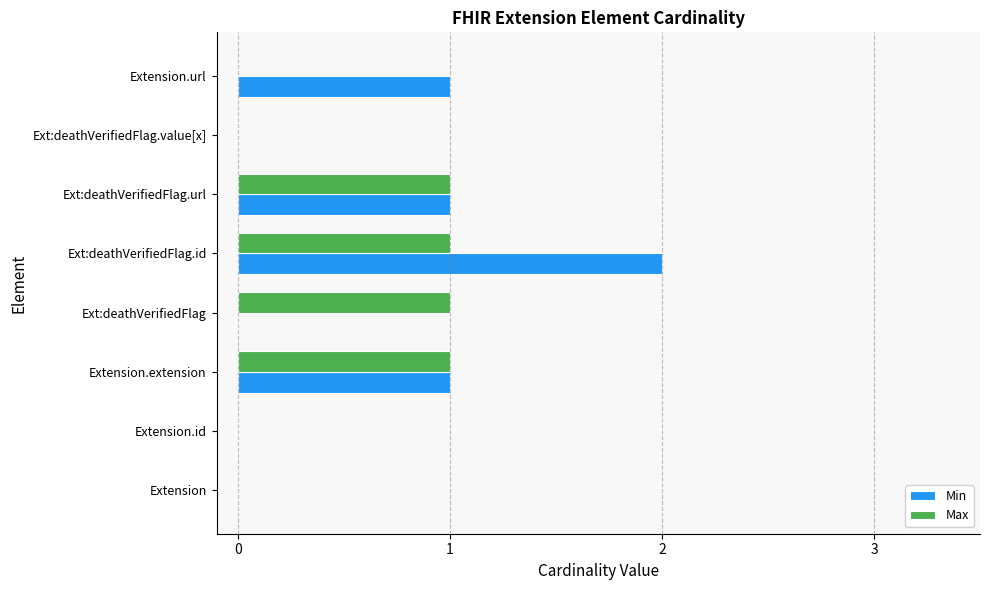

Count the Min values in the range 0 to 1.

7